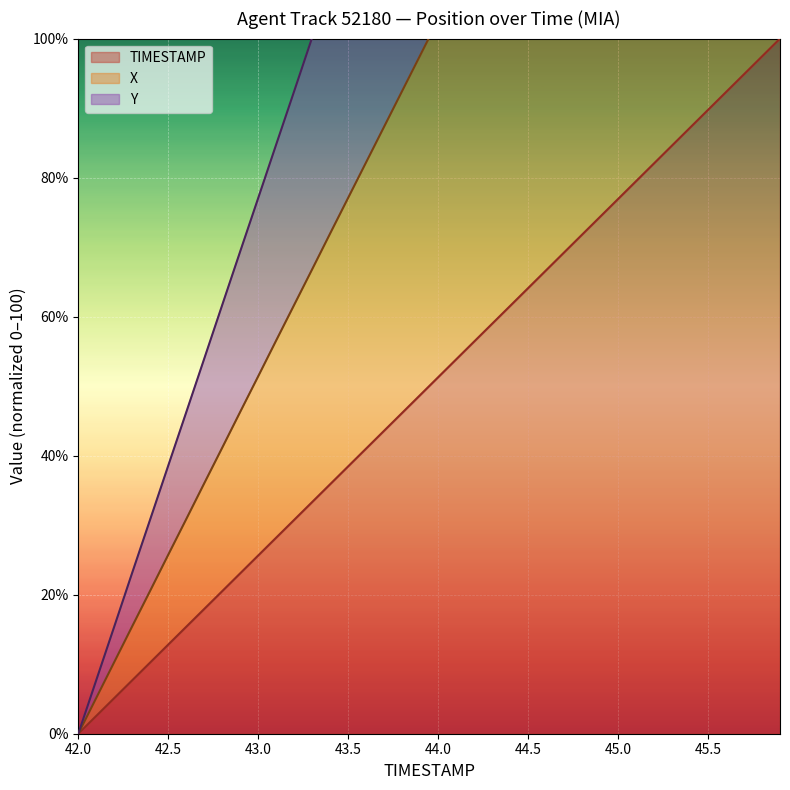

Is it true that TIMESTAMP equals 64.1 at 44.5?

True